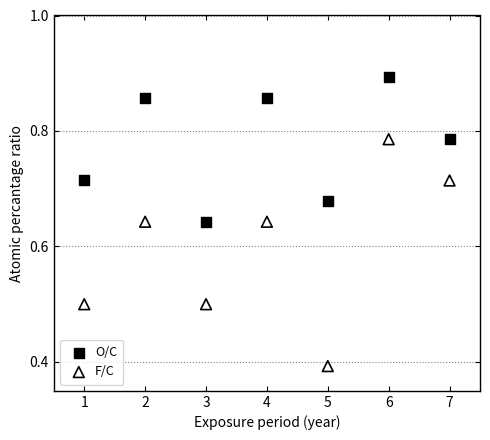

Across all data points, what is the range of X values (max minus min)?

6.0